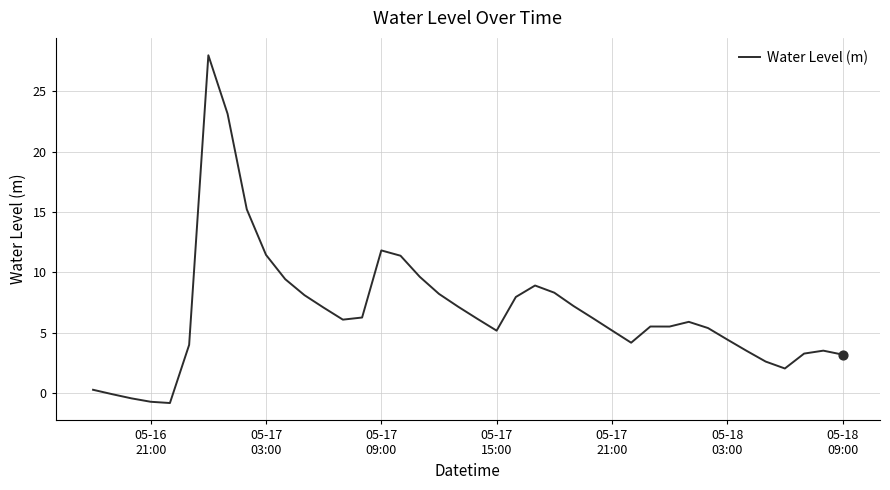

What is the difference between the maximum and minimum values?

28.8